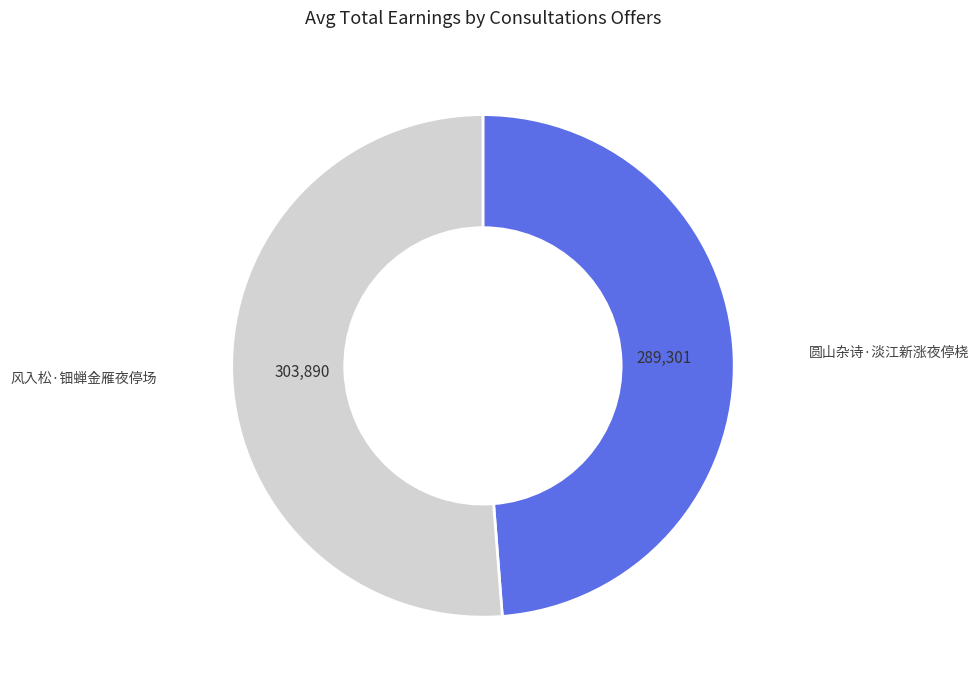

Count the number of slices in the pie.

2